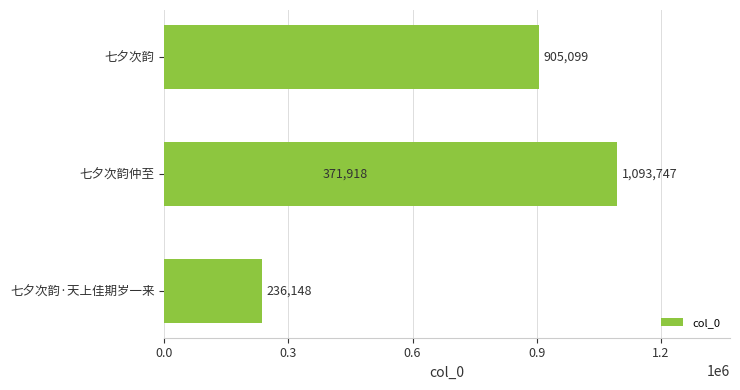

What is the difference between the second highest and minimum values?

668951